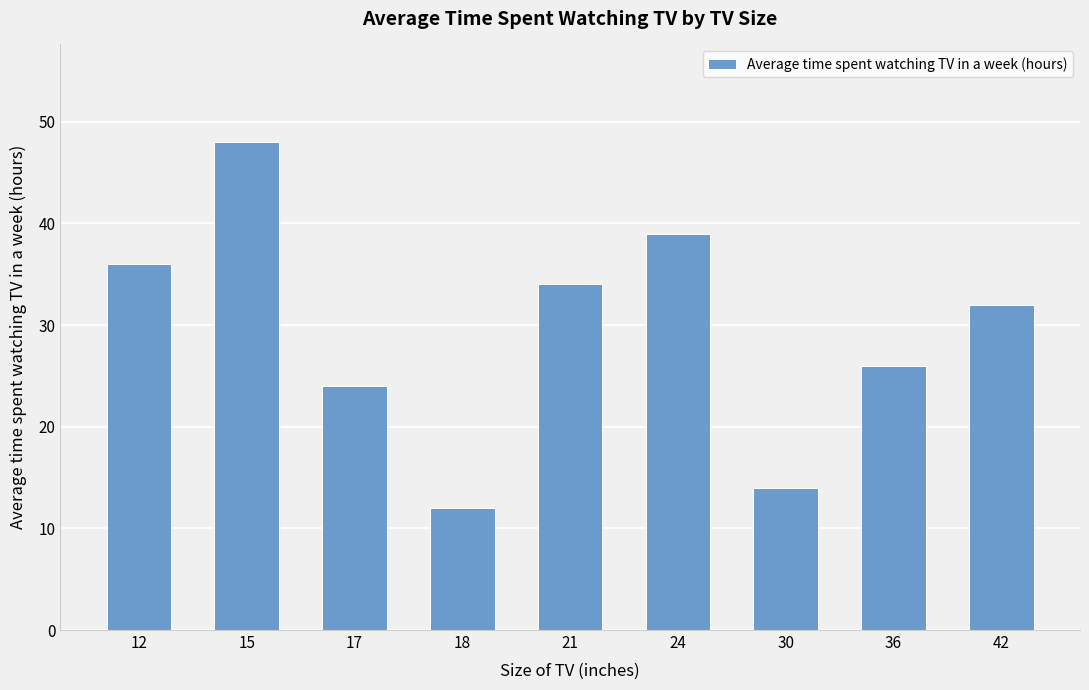

List the labels in order of value, smallest first.

18, 30, 17, 36, 42, 21, 12, 24, 15